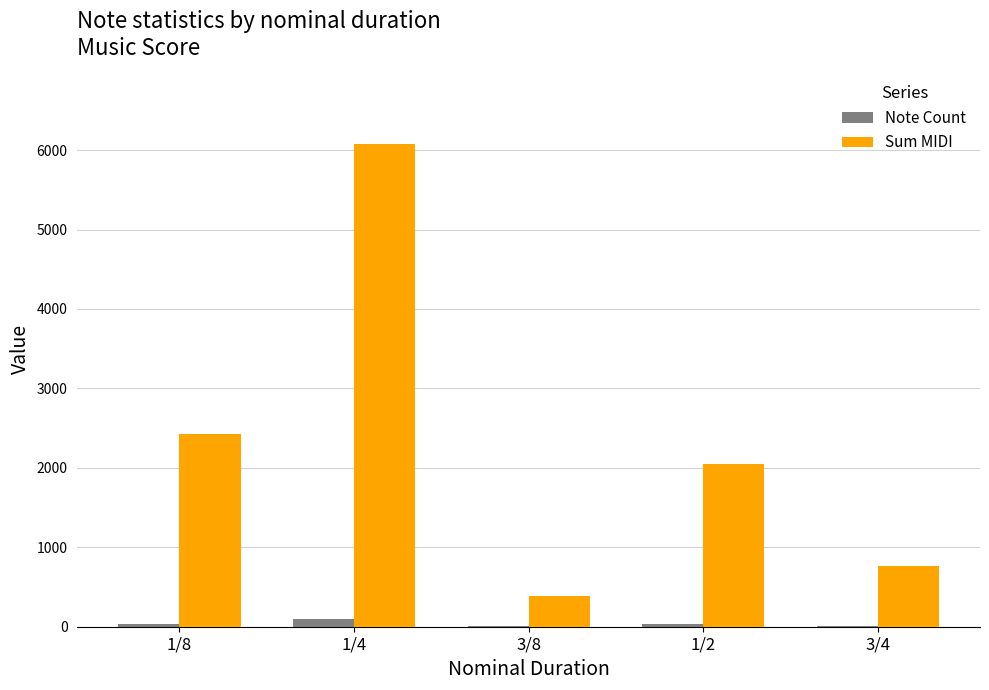

What is the sum of all Note Count values?

183